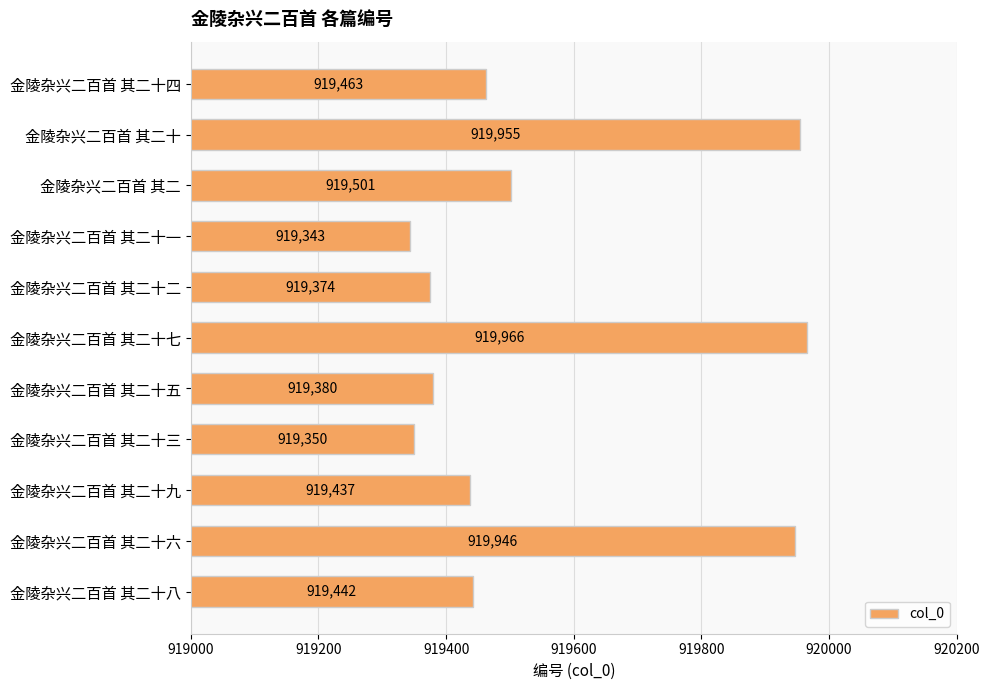

What is the average value?

919560